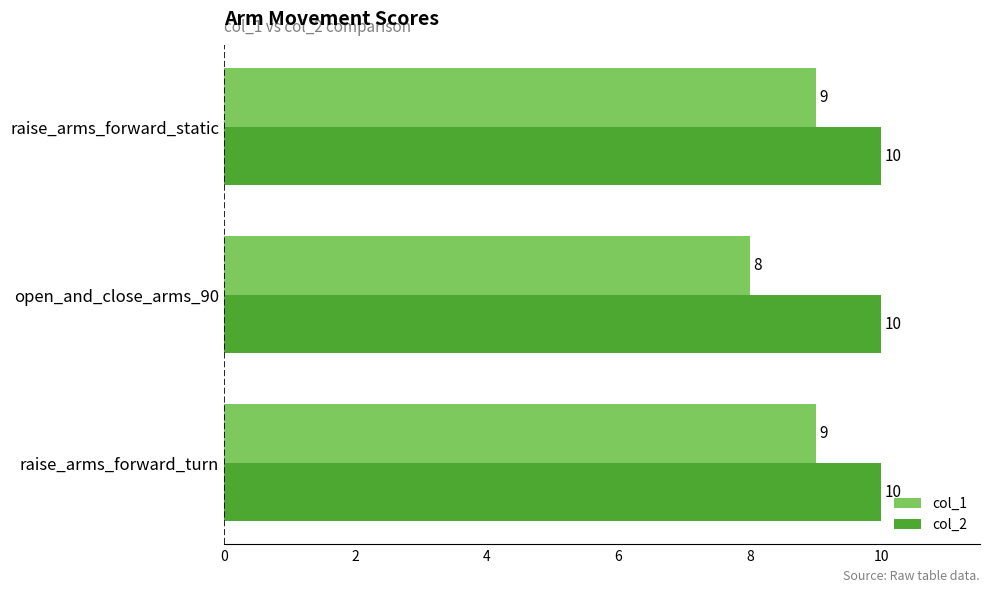

Which series has the largest range (max minus min)?

col_1